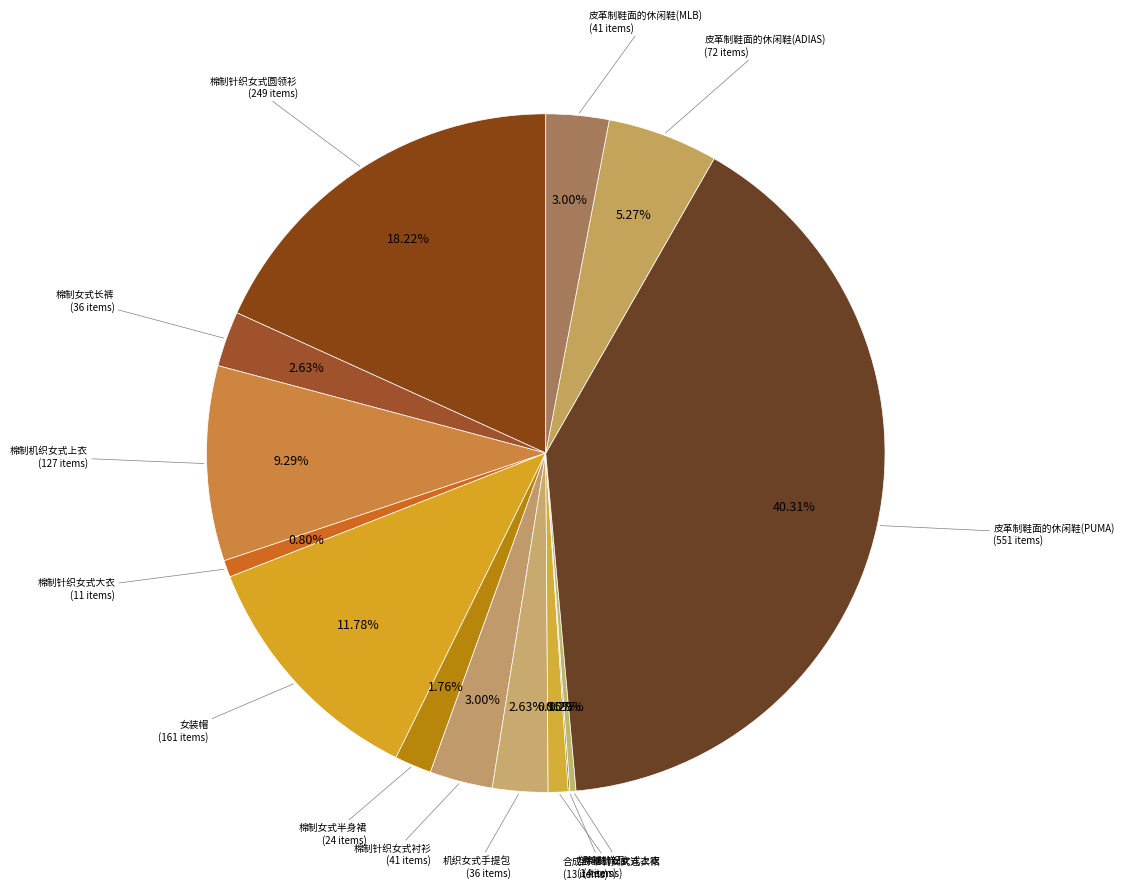

Which slice is the smallest?

塑料制饰品